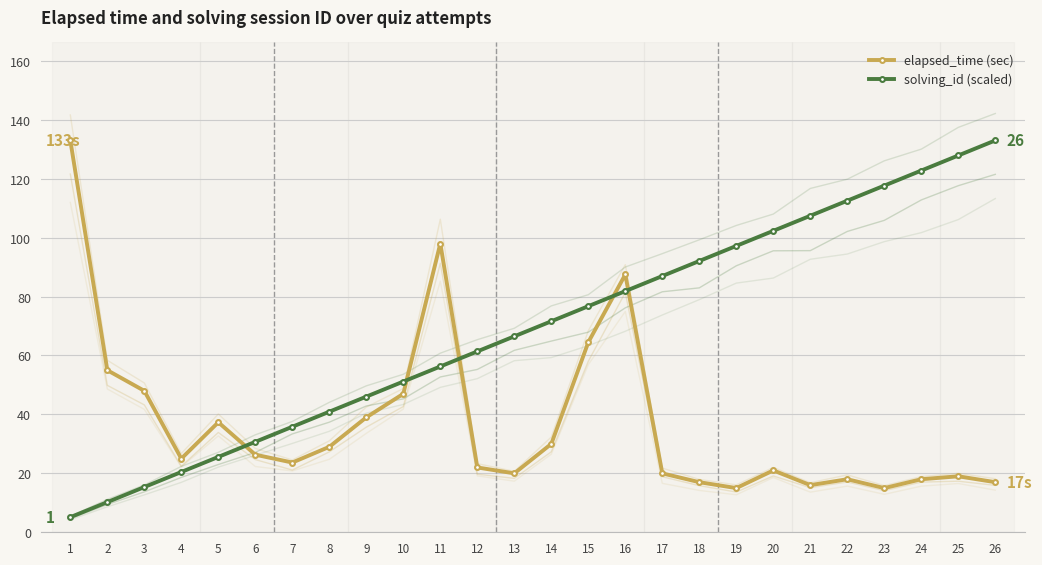

The value of solving_id (scaled) at 24 is 162.0. True or false?

False